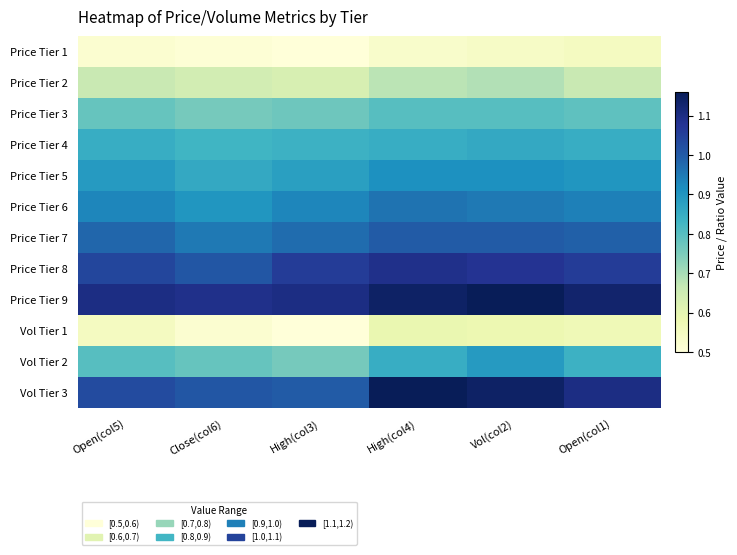

Reading left to right, transcribe all the data shown in this chart.

Price Tier 1: Open(col5)=0.5	Close(col6)=0.5	High(col3)=0.5	High(col4)=0.5	Vol(col2)=0.5	Open(col1)=0.6
Price Tier 2: Open(col5)=0.7	Close(col6)=0.6	High(col3)=0.6	High(col4)=0.7	Vol(col2)=0.7	Open(col1)=0.7
Price Tier 3: Open(col5)=0.8	Close(col6)=0.8	High(col3)=0.8	High(col4)=0.8	Vol(col2)=0.8	Open(col1)=0.8
Price Tier 4: Open(col5)=0.8	Close(col6)=0.8	High(col3)=0.8	High(col4)=0.8	Vol(col2)=0.9	Open(col1)=0.8
Price Tier 5: Open(col5)=0.9	Close(col6)=0.9	High(col3)=0.9	High(col4)=0.9	Vol(col2)=0.9	Open(col1)=0.9
Price Tier 6: Open(col5)=0.9	Close(col6)=0.9	High(col3)=0.9	High(col4)=1.0	Vol(col2)=0.9	Open(col1)=0.9
Price Tier 7: Open(col5)=1.0	Close(col6)=0.9	High(col3)=1.0	High(col4)=1.0	Vol(col2)=1.0	Open(col1)=1.0
Price Tier 8: Open(col5)=1.0	Close(col6)=1.0	High(col3)=1.1	High(col4)=1.1	Vol(col2)=1.1	Open(col1)=1.1
Price Tier 9: Open(col5)=1.1	Close(col6)=1.1	High(col3)=1.1	High(col4)=1.1	Vol(col2)=1.2	Open(col1)=1.1
Vol Tier 1: Open(col5)=0.6	Close(col6)=0.5	High(col3)=0.5	High(col4)=0.6	Vol(col2)=0.6	Open(col1)=0.6
Vol Tier 2: Open(col5)=0.8	Close(col6)=0.8	High(col3)=0.8	High(col4)=0.8	Vol(col2)=0.9	Open(col1)=0.8
Vol Tier 3: Open(col5)=1.0	Close(col6)=1.0	High(col3)=1.0	High(col4)=1.2	Vol(col2)=1.1	Open(col1)=1.1